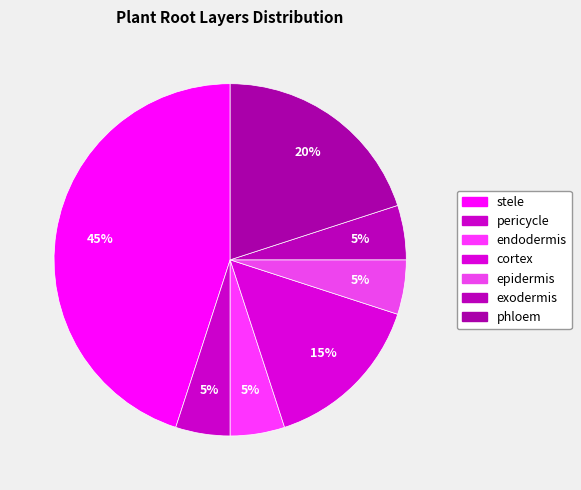

Is there any slice that represents more than half of the pie?

No